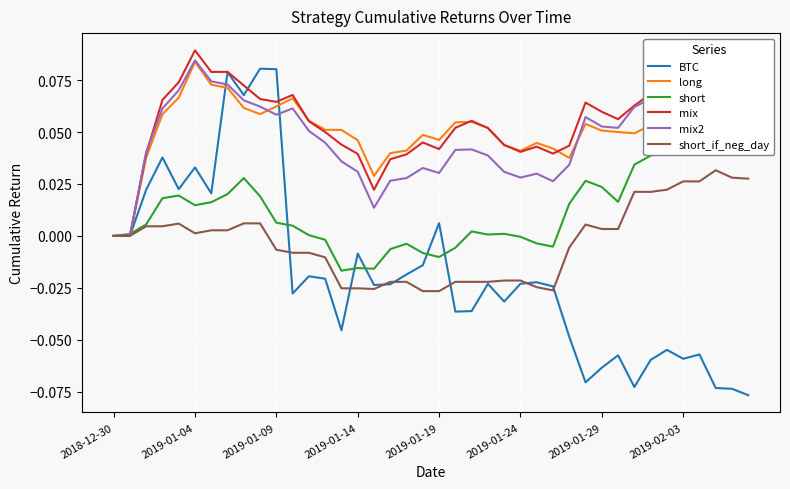

What is the difference between the second highest and second lowest values in the short_if_neg_day series?

0.1